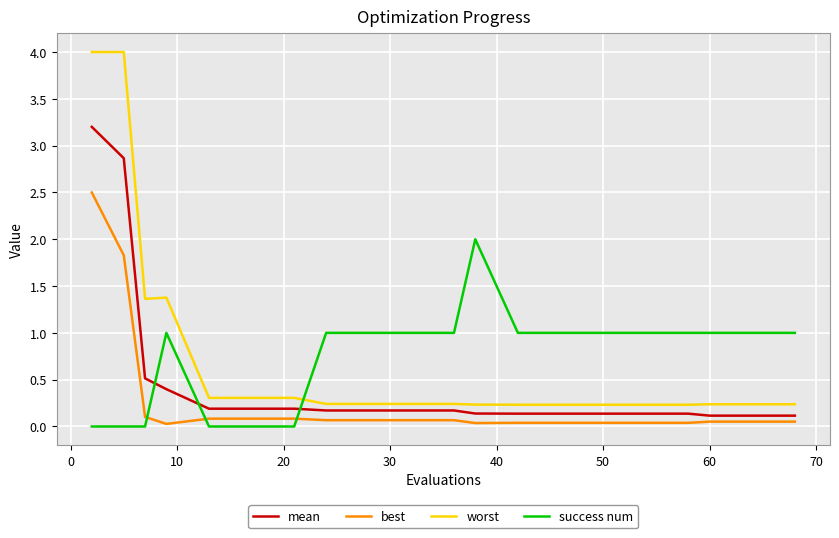

Which series has the widest spread of values?

worst